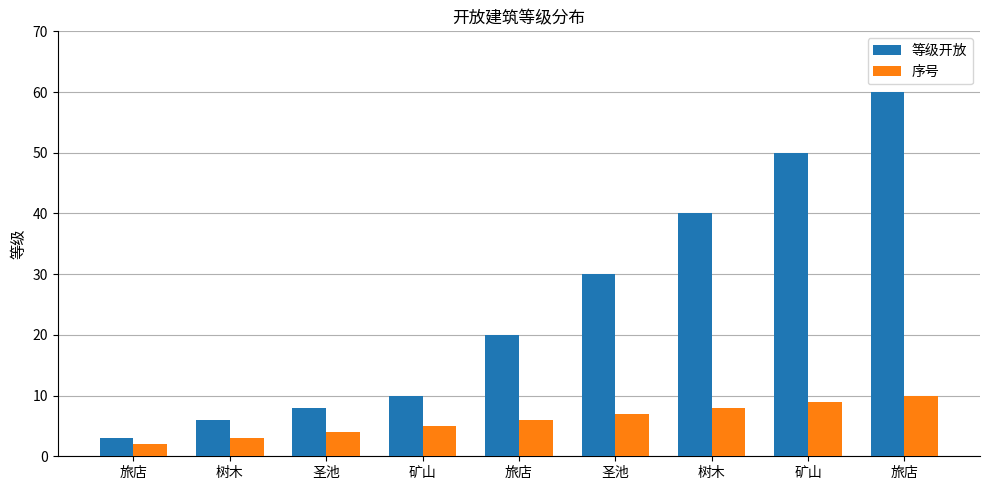

How many values in the 序号 series are below 6?

4